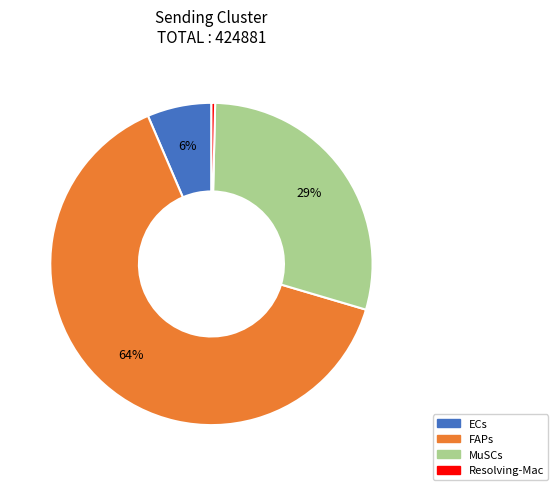

How many slices are in this pie chart?

4